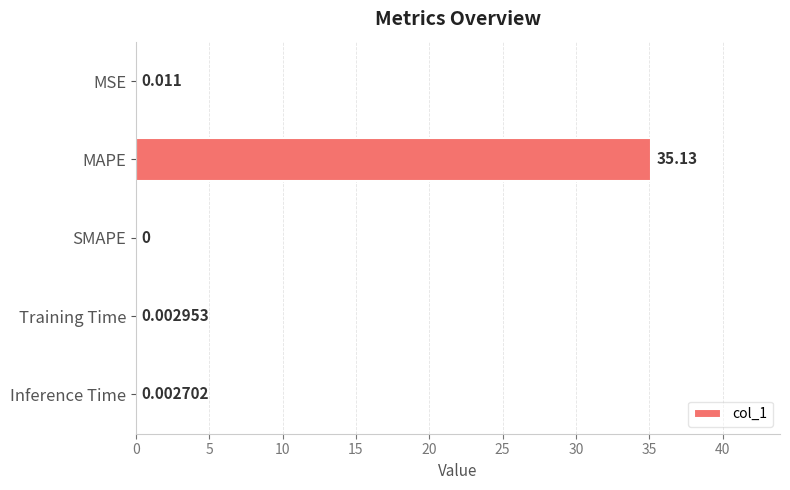

At which category does the chart reach its peak across all series?

MAPE